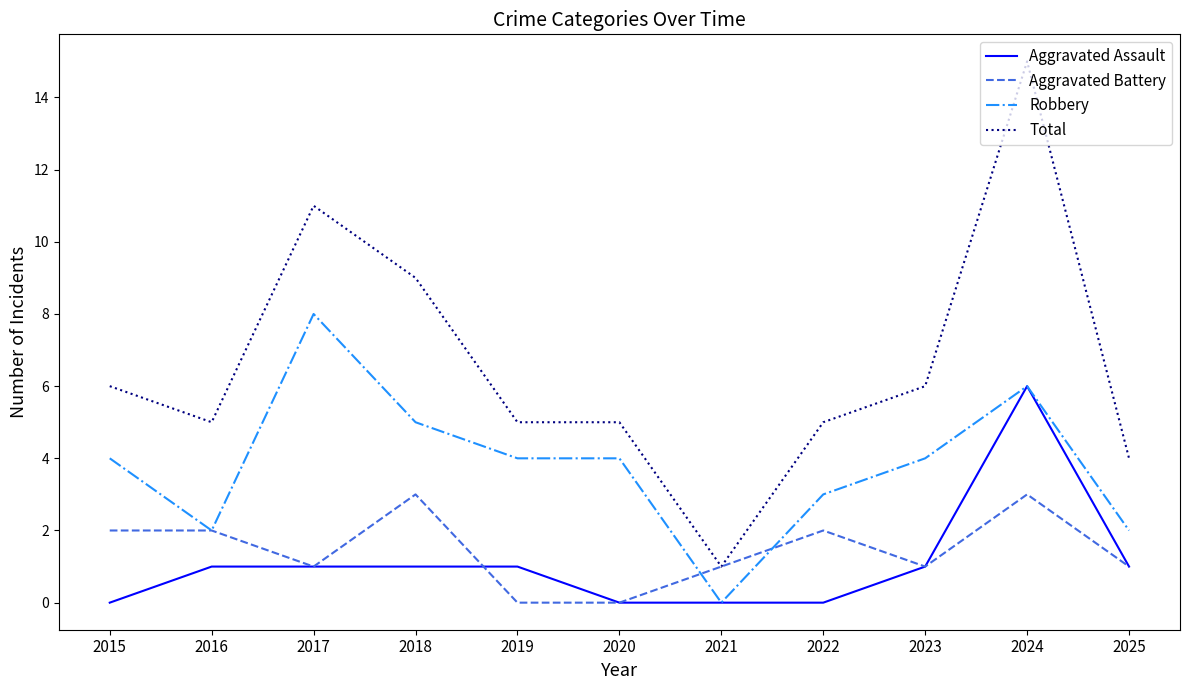

Read the Aggravated Assault value at 2018.

1